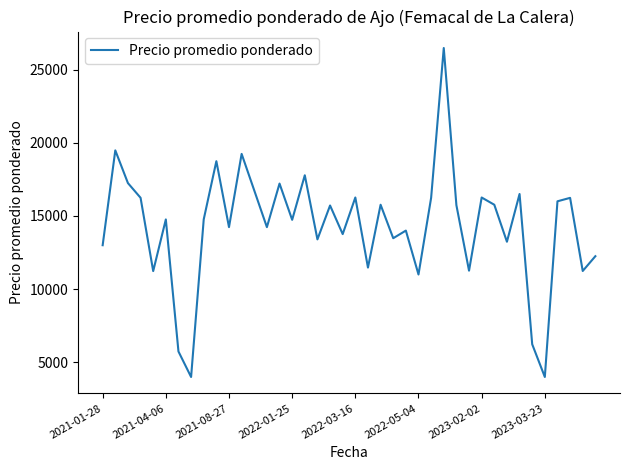

What is the maximum value shown in the chart?

26471